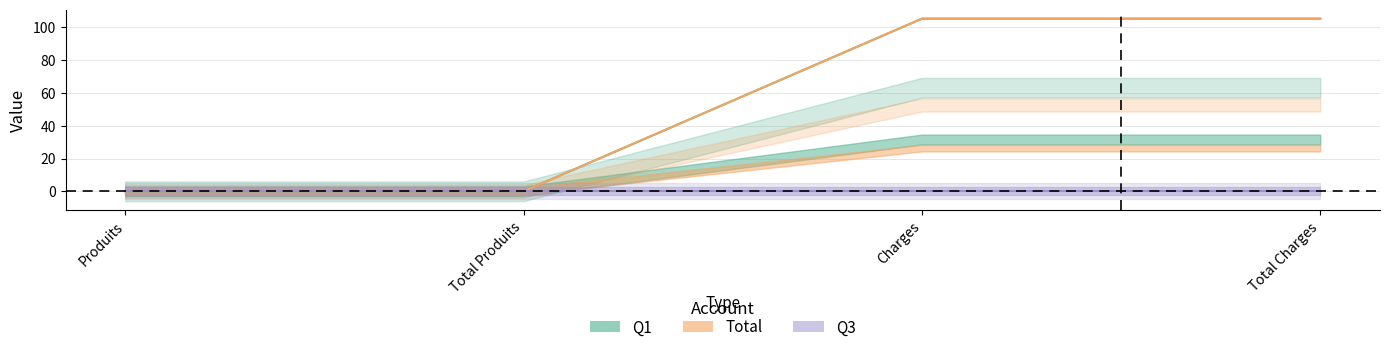

What is the average value of the Total series?

52.7